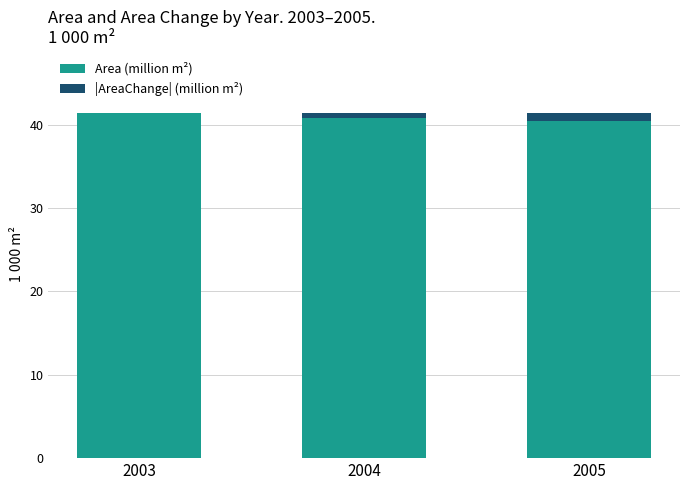

Reading right to left, transcribe the values for Area (million m²).

2005=40.4	2004=40.8	2003=41.4